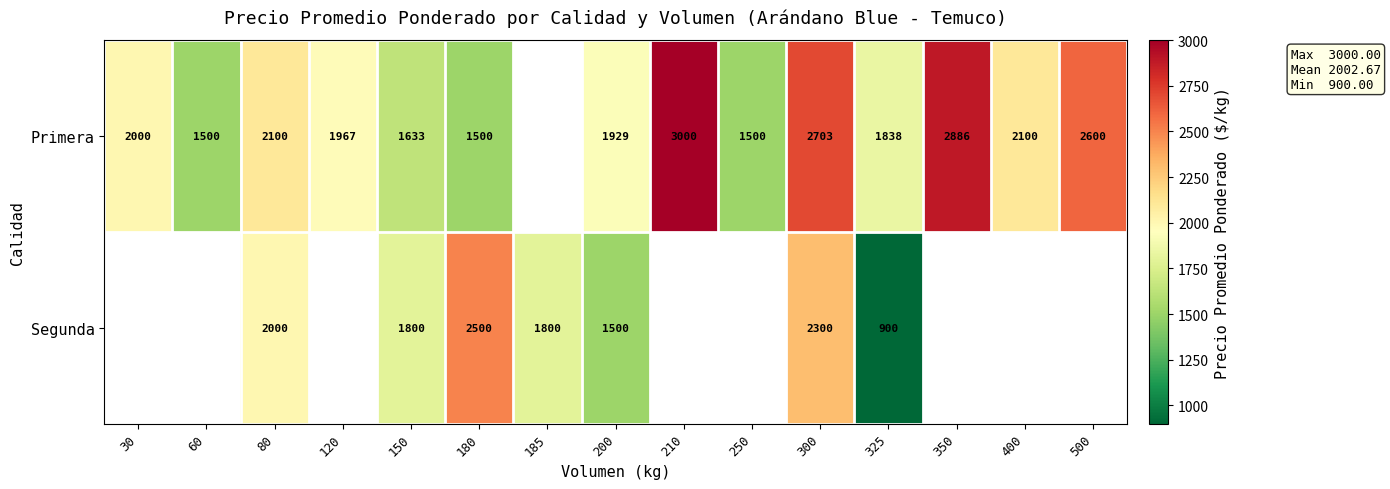

At which category is the sum across all series the highest?

300